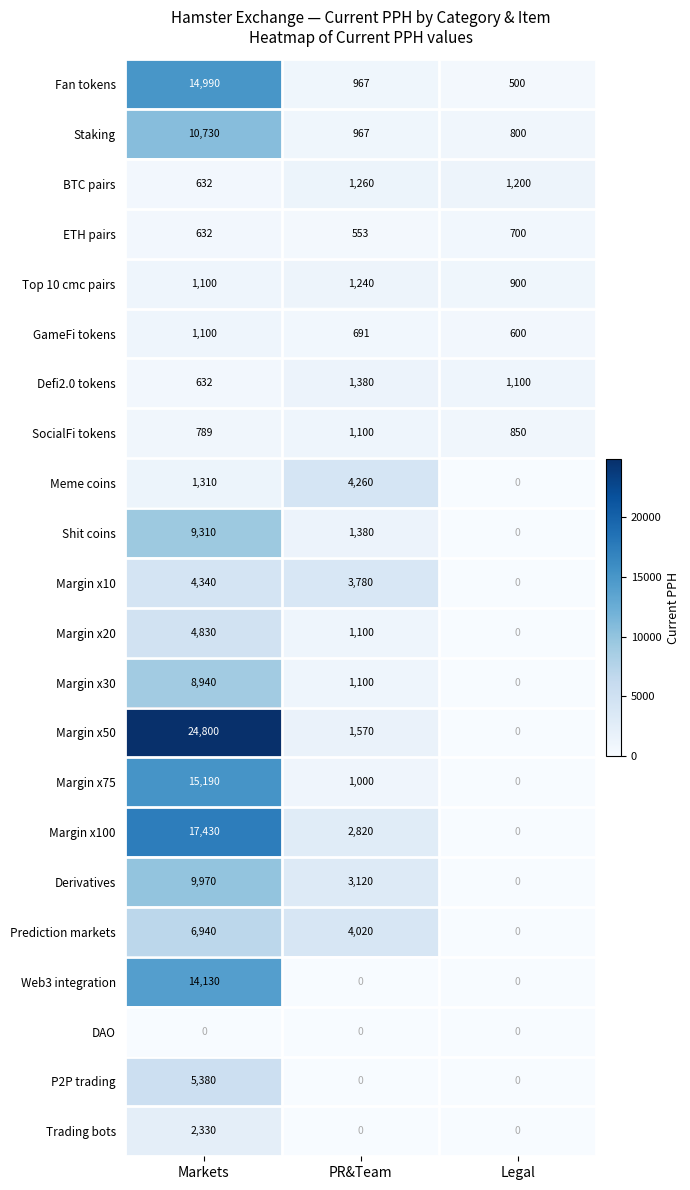

The BTC pairs series shows 1694 at PR&Team. True or false?

False